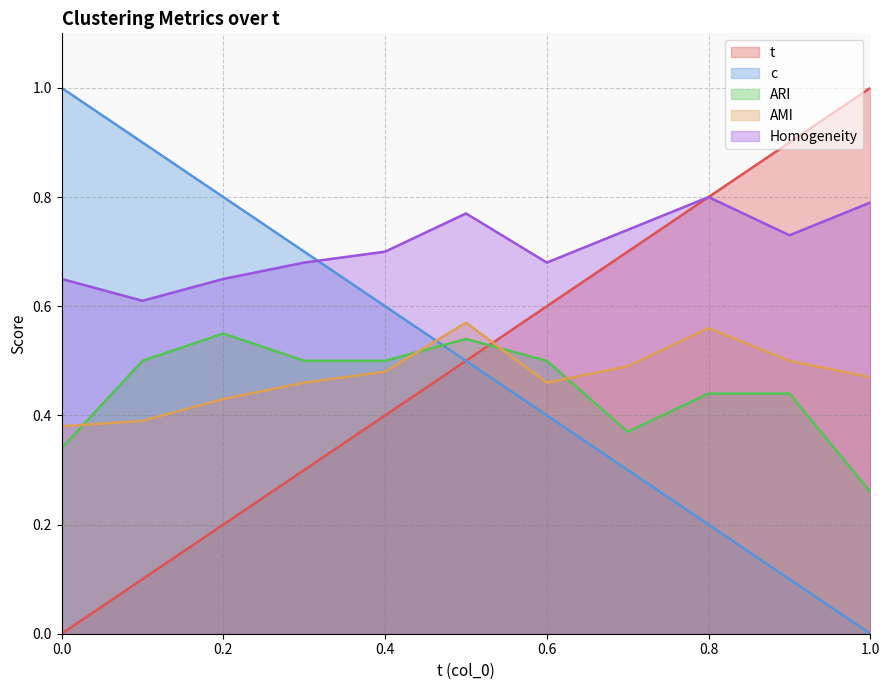

What is the difference between the second highest and minimum values in the Homogeneity series?

0.2